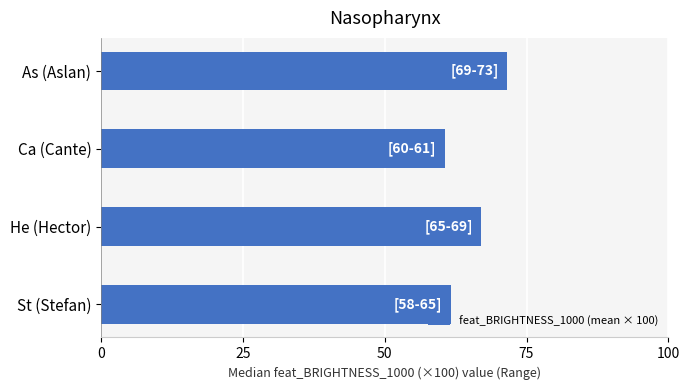

List the labels in order of value, largest first.

As (Aslan), He (Hector), St (Stefan), Ca (Cante)